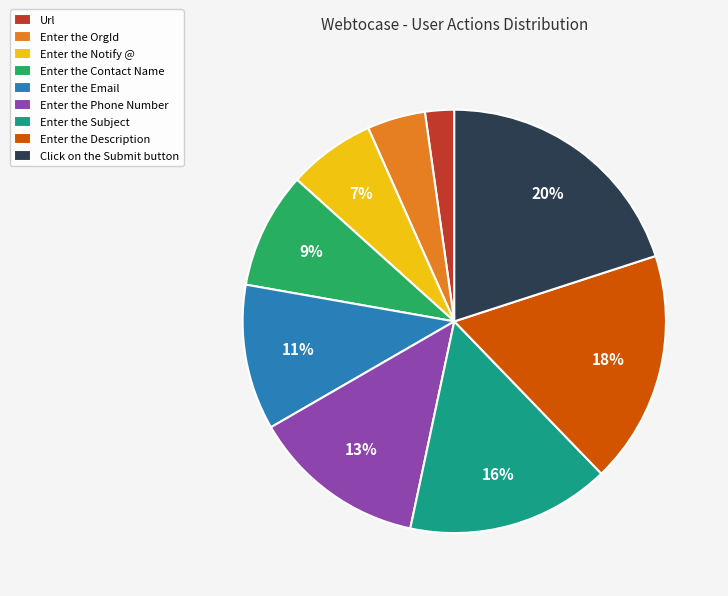

Is there a majority slice in this chart?

No